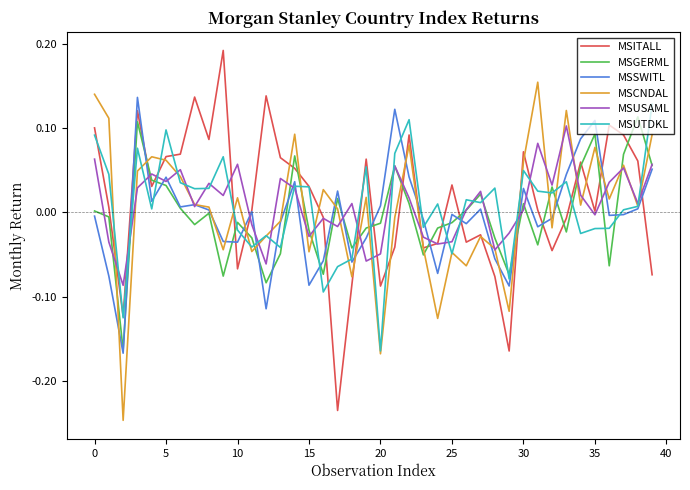

True or false: MSGERML and MSUTDKL intersect in this chart.

True